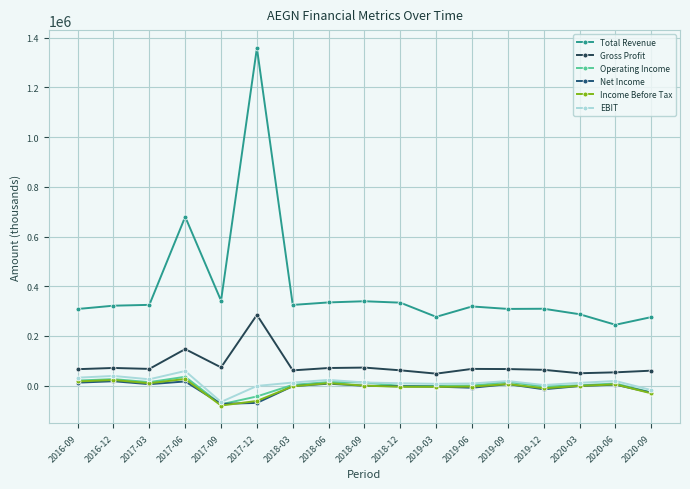

What are all the series names shown in the legend?

Total Revenue, Gross Profit, Operating Income, Net Income, Income Before Tax, EBIT